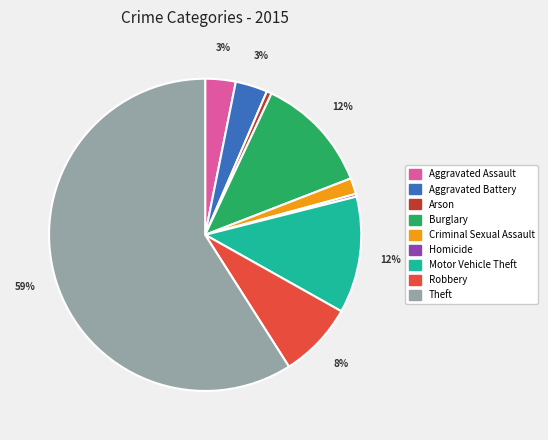

To the nearest percent, what percentage of the pie is Theft?

59%